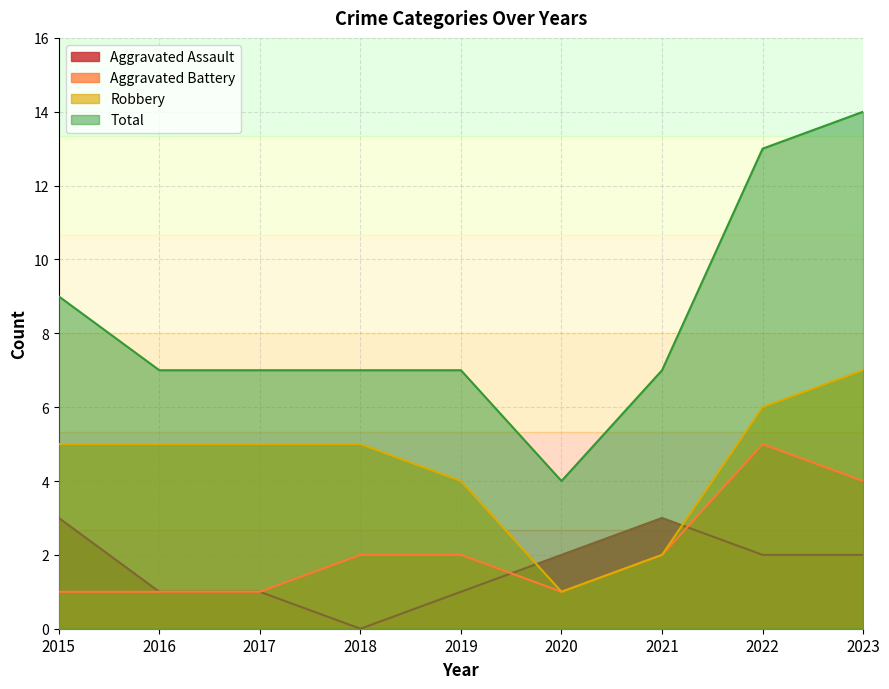

What is the approximate value of Robbery at 2015?

5